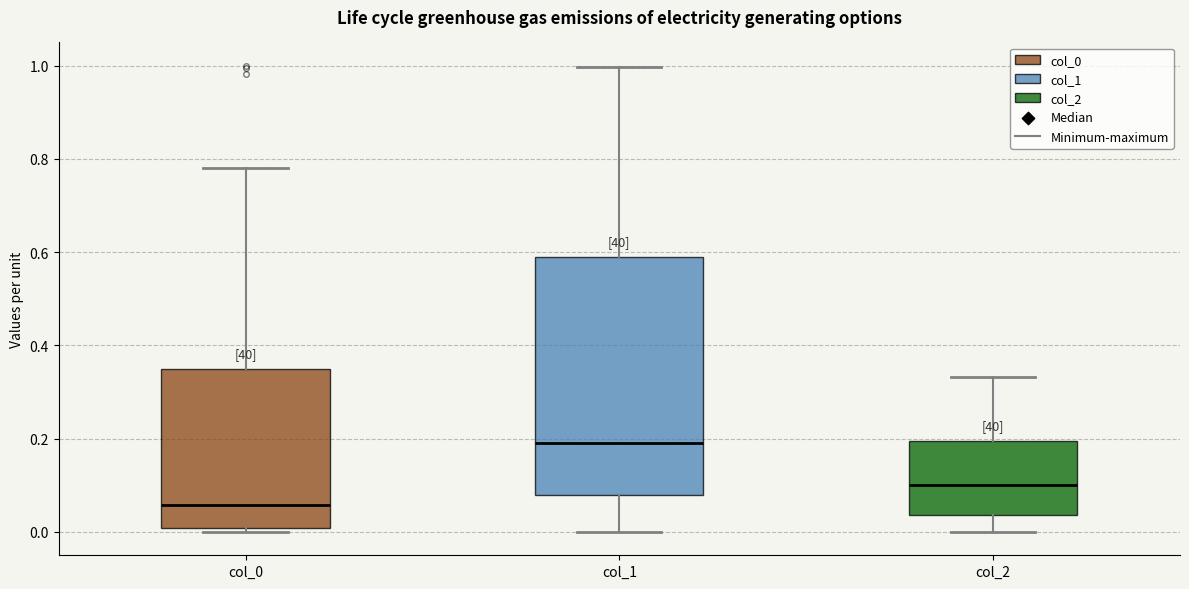

Which box has the lowest median line?

col_0